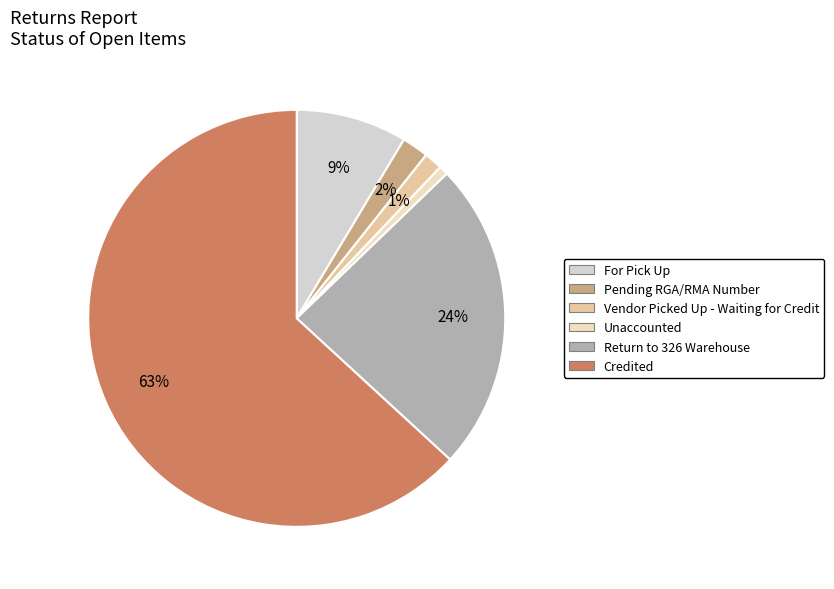

How many slices are in this pie chart?

6